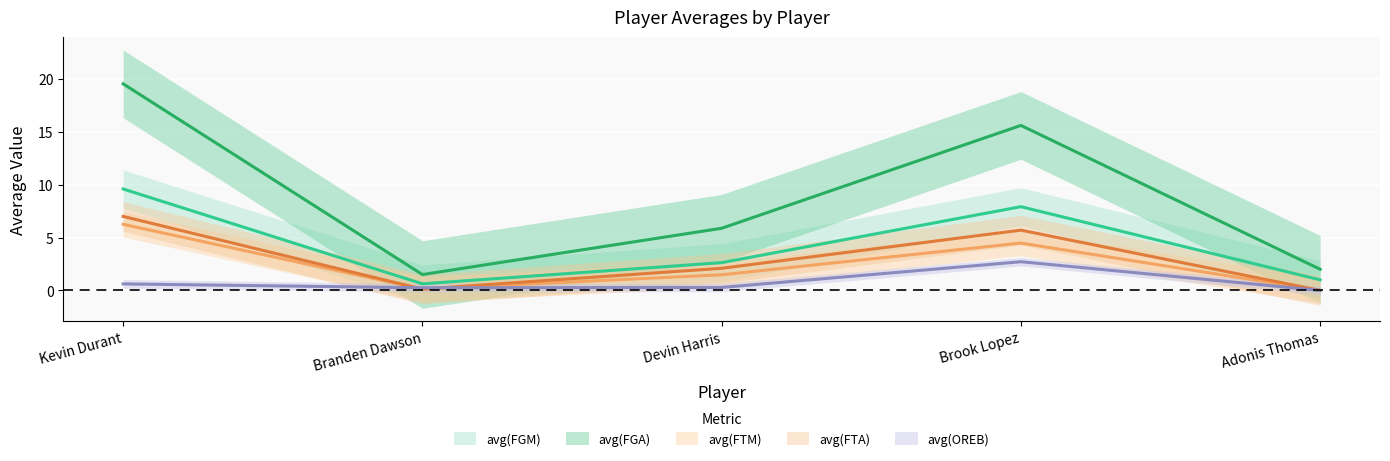

What position from the right is Brook Lopez?

2